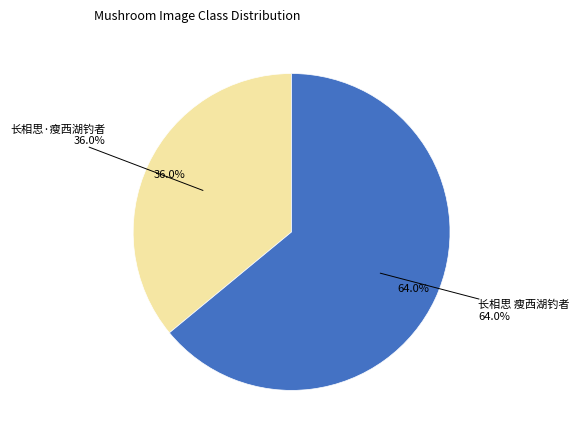

Is it true that 长相思·瘦西湖钓者 is 22% of the pie?

False